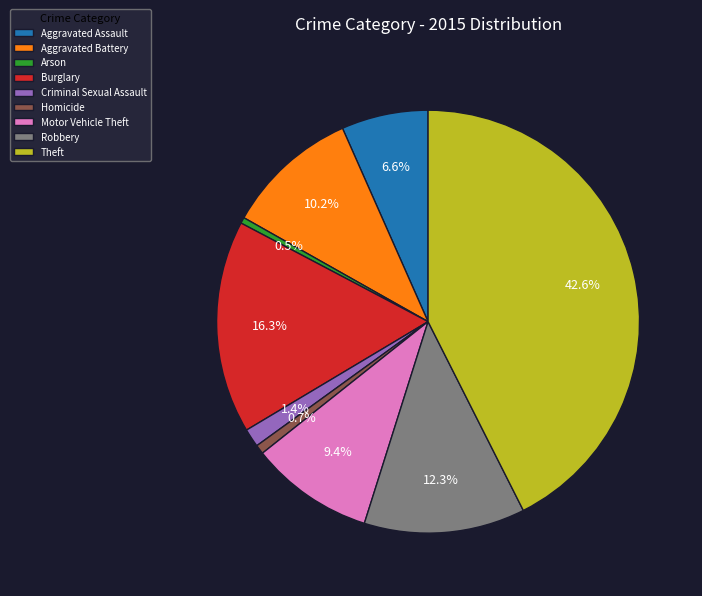

Which category has the biggest portion of the pie?

Theft